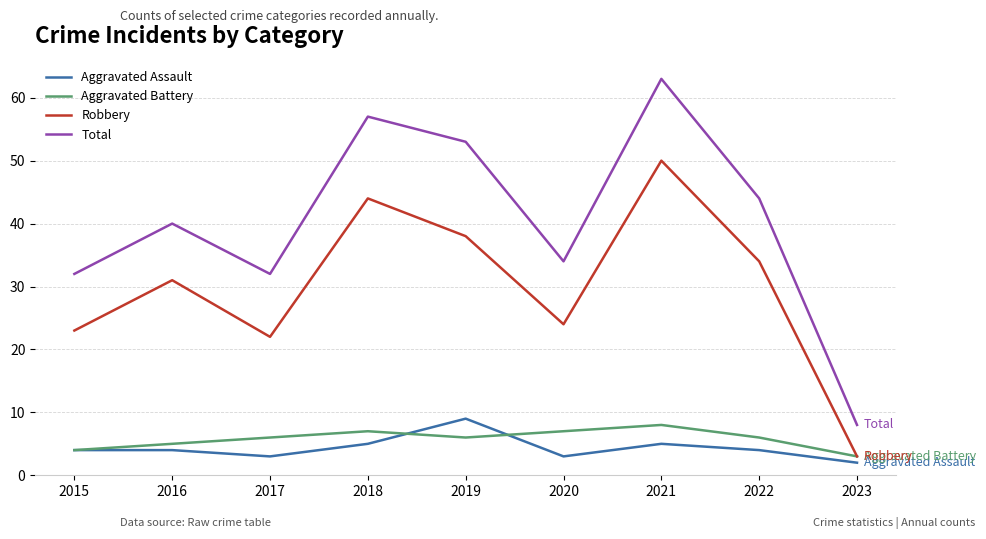

How many categories are shown in the chart?

9